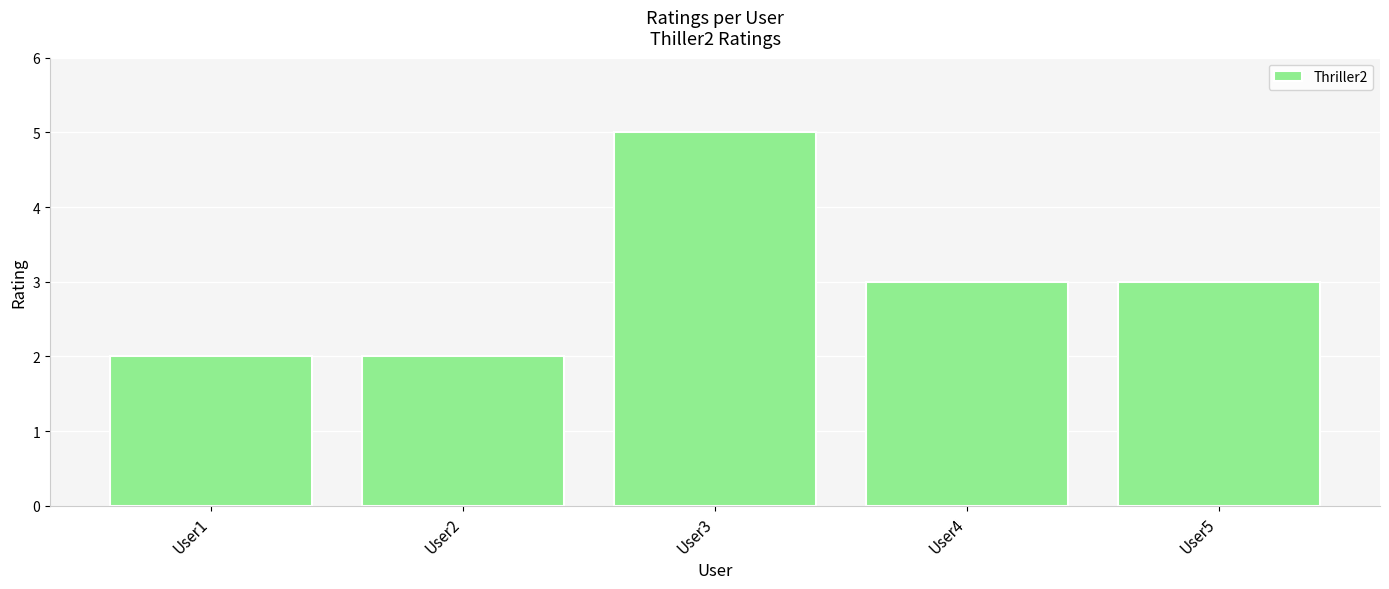

What is the sum of the values at User1 and User5?

5